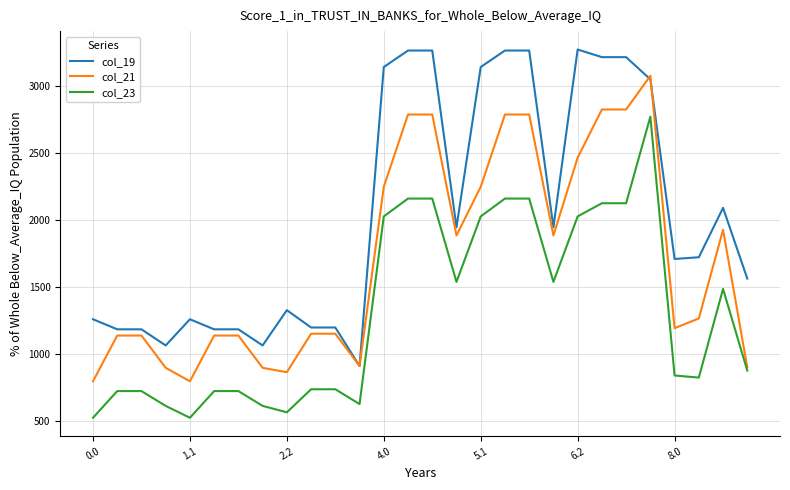

What are all the series names shown in the legend?

col_19, col_21, col_23